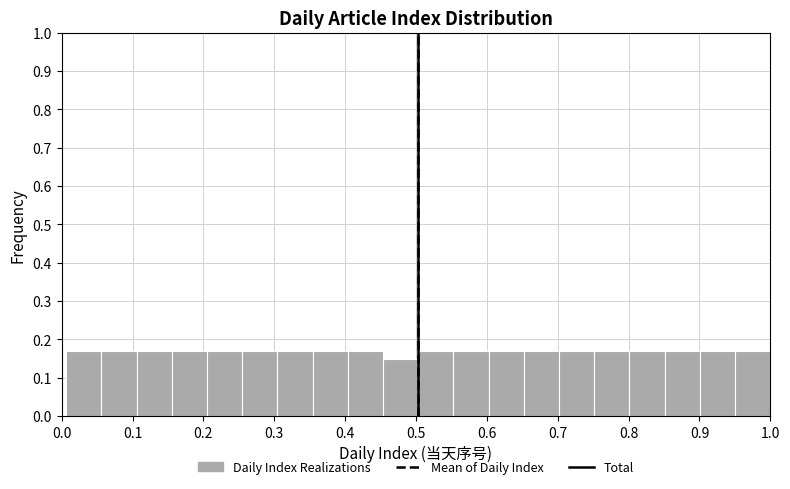

Reading left to right, list every bar in this chart as the range it spans on the x-axis followed by its height. Neither the bar edges nor the heights are printed on the chart, so give them approximately, as read against the axes.

0.01 to 0.06: 0.17
0.06 to 0.11: 0.17
0.11 to 0.16: 0.17
0.16 to 0.21: 0.17
0.21 to 0.25: 0.17
0.25 to 0.30: 0.17
0.30 to 0.35: 0.17
0.35 to 0.40: 0.17
0.40 to 0.45: 0.17
0.45 to 0.50: 0.15
0.50 to 0.55: 0.17
0.55 to 0.60: 0.17
0.60 to 0.65: 0.17
0.65 to 0.70: 0.17
0.70 to 0.75: 0.17
0.75 to 0.80: 0.17
0.80 to 0.85: 0.17
0.85 to 0.90: 0.17
0.90 to 0.95: 0.17
0.95 to 1.00: 0.17